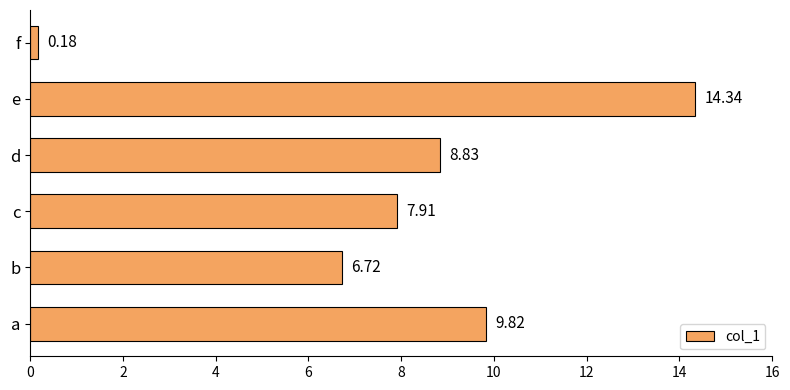

Between d and f, which is larger?

d